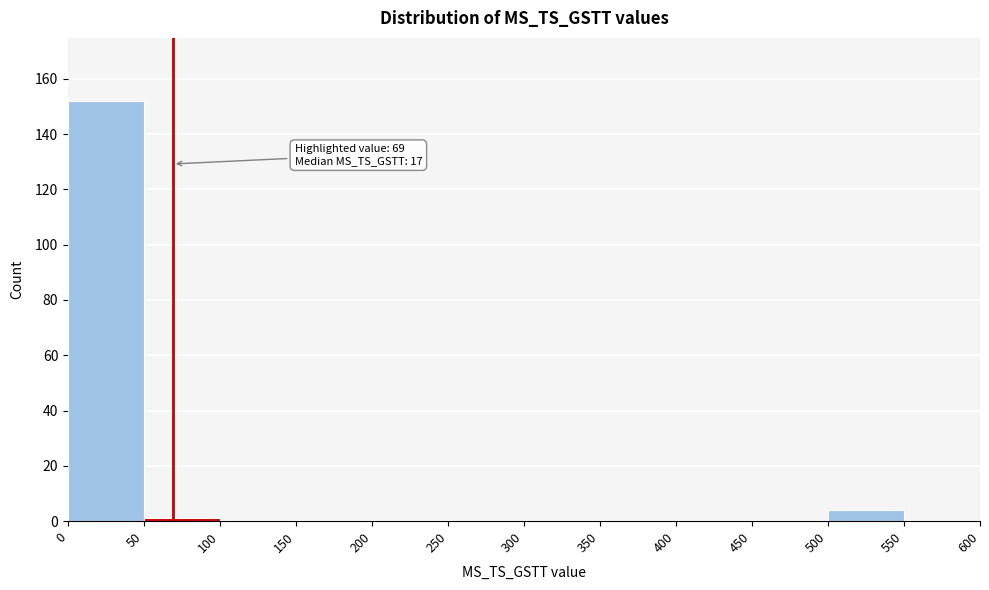

Over which range of the x-axis is the bar tallest?

0 to 50